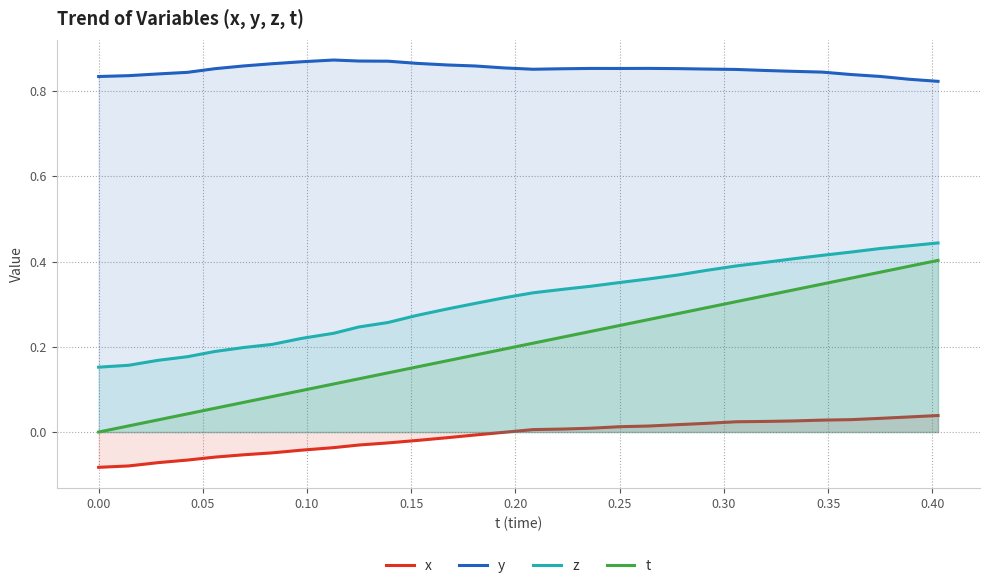

What is the difference between the maximum and minimum values in the t series?

0.4